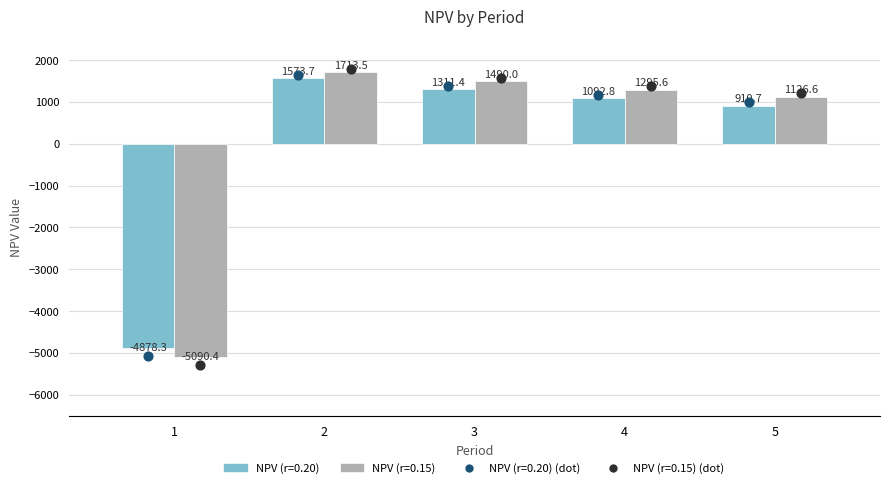

Which series reaches the maximum Y coordinate?

NPV (r=0.15)